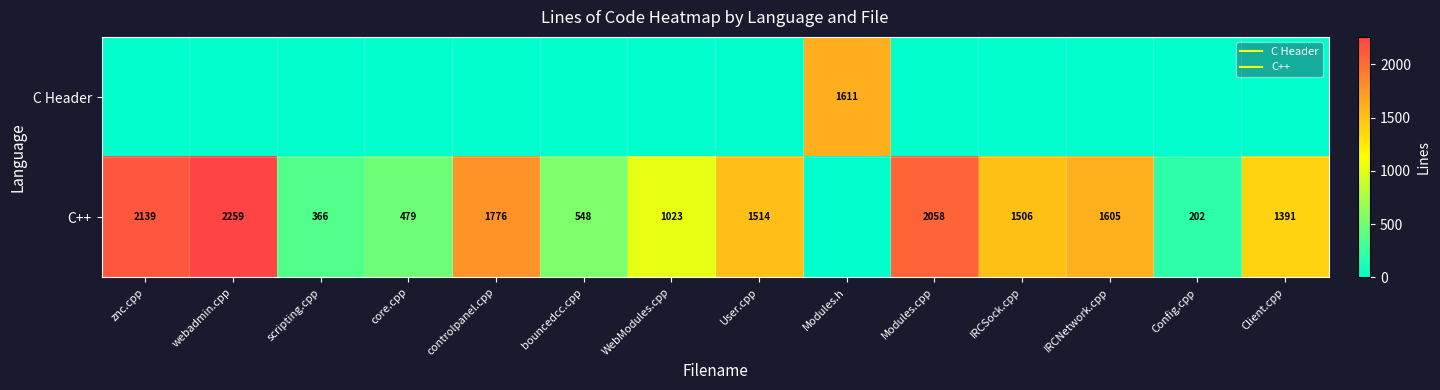

Count the number of data series in this chart.

2